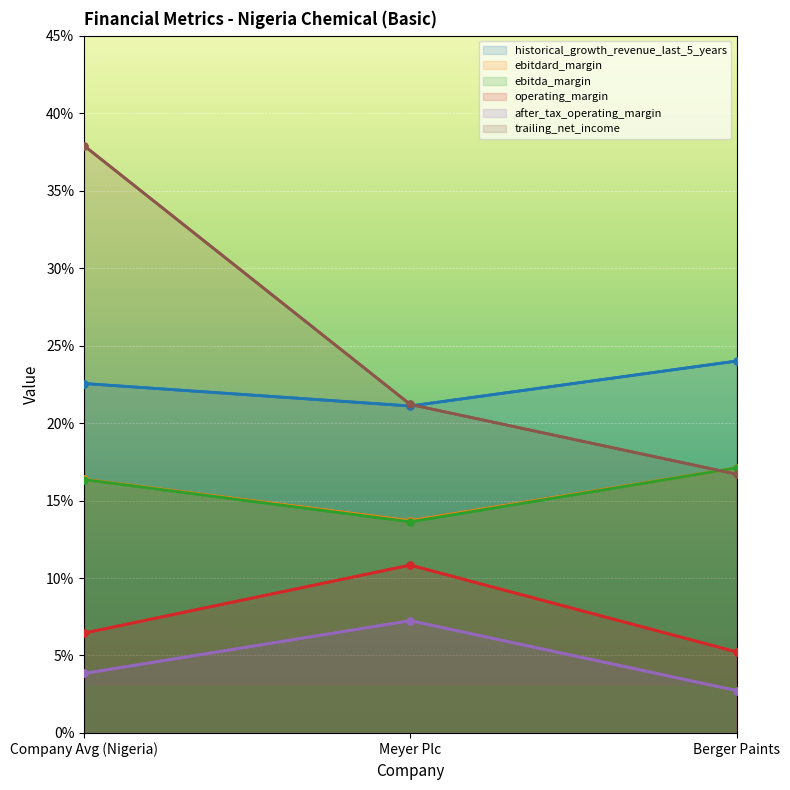

What position from the right is Meyer Plc?

2